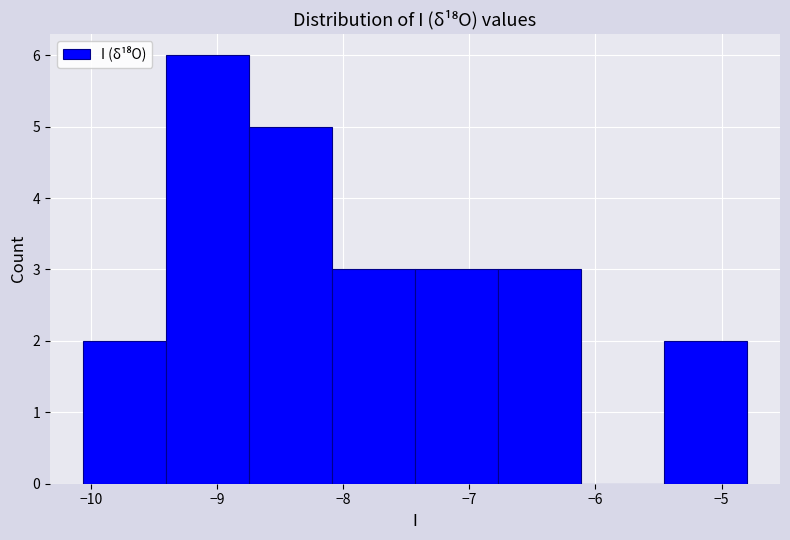

Reading left to right, transcribe this chart: for each bar, give the range it covers on the x-axis and its height. Neither the bar edges nor the heights are printed on the chart, so give them approximately, as read against the axes.

-10.1 to -9.4: 2
-9.4 to -8.7: 6
-8.7 to -8.1: 5
-8.1 to -7.4: 3
-7.4 to -6.8: 3
-6.8 to -6.1: 3
-6.1 to -5.5: 0
-5.5 to -4.8: 2